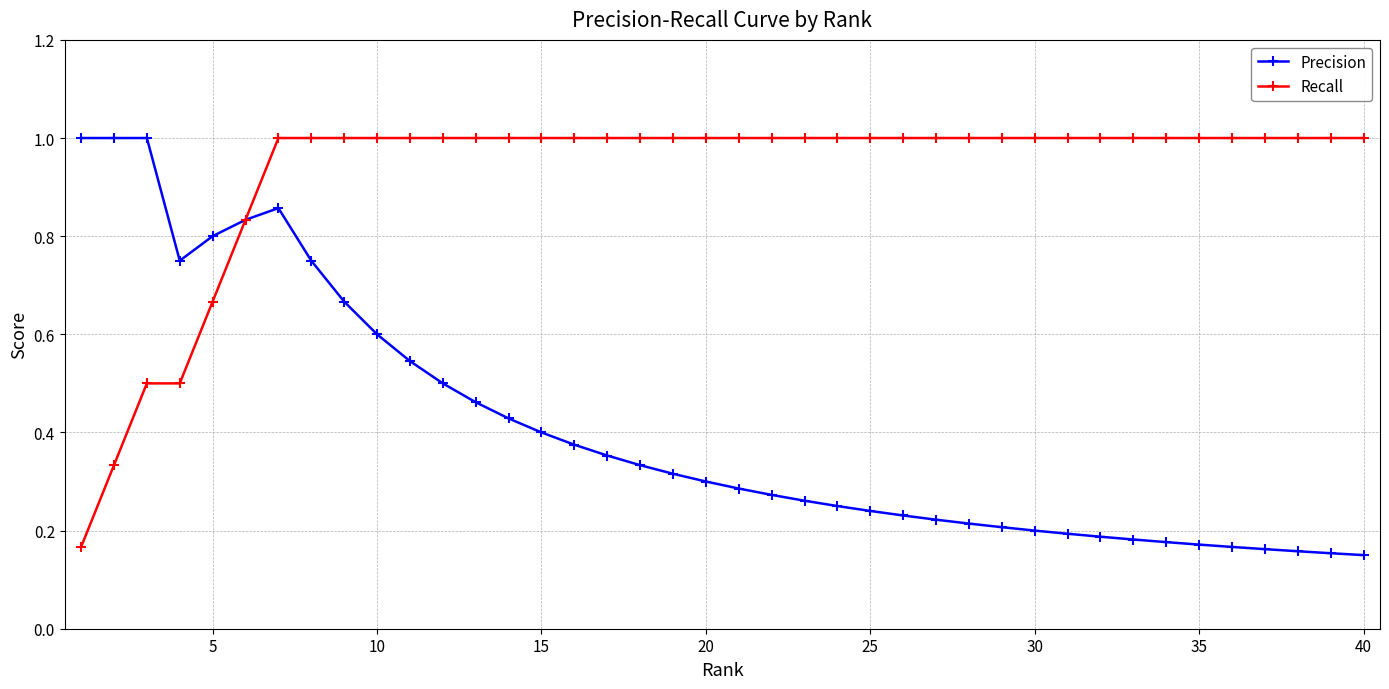

What is the value of the Recall point at the 17th from the left?

1.0